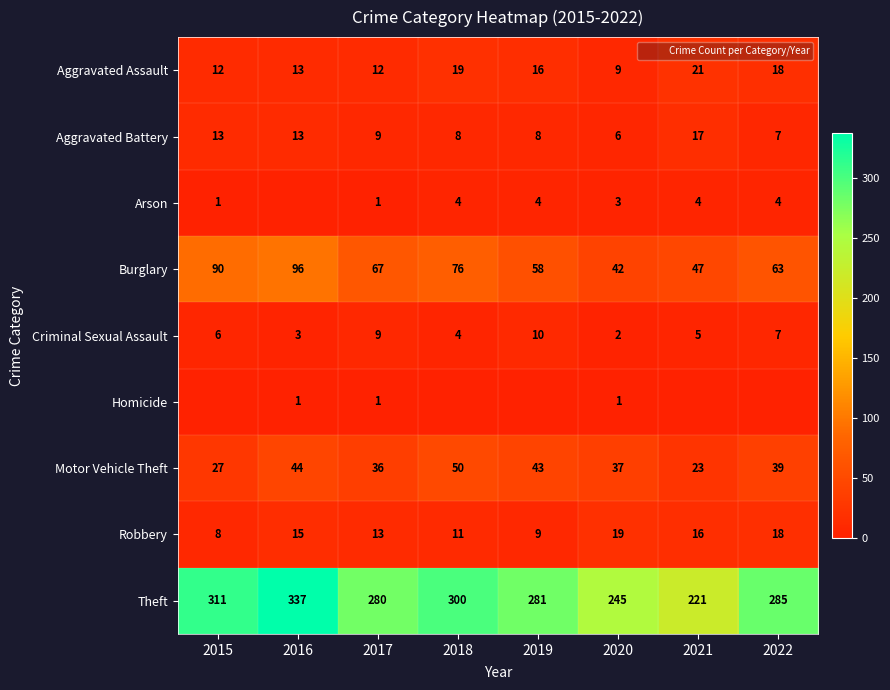

What is the highest value of the Theft series?

337